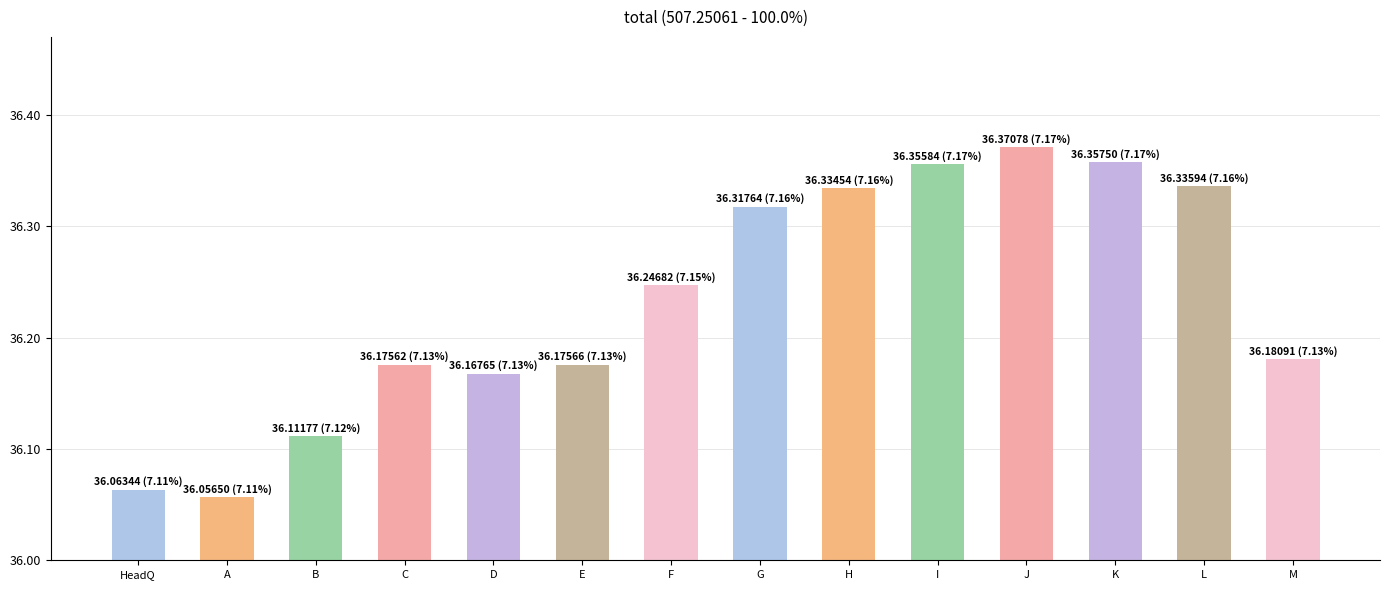

The chart shows a value of 48.3 at D. True or false?

False